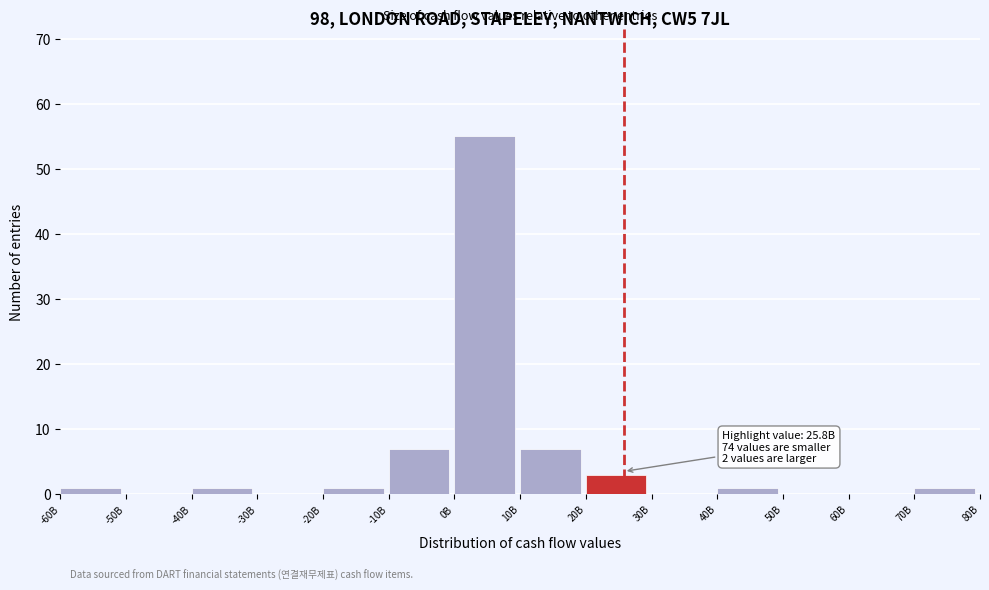

Reading right to left, what are all the values shown in this chart?

70B=1	60B=0	50B=0	40B=1	30B=0	20B=3	10B=7	0B=55	-10B=7	-20B=1	-30B=0	-40B=1	-50B=0	-60B=1